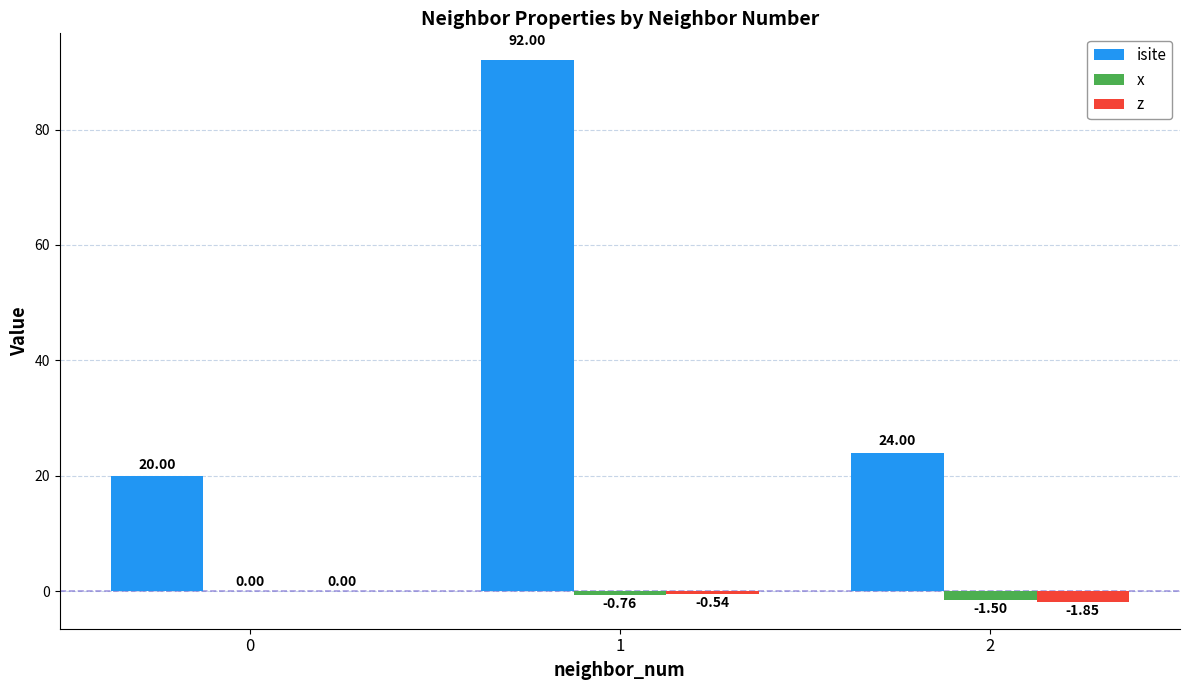

What is the sum of the x values at 2 and 0?

-1.5